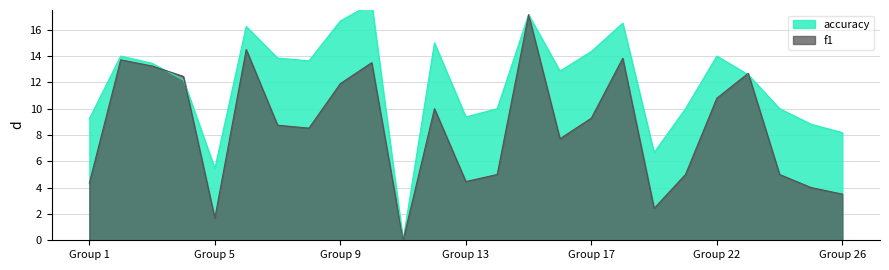

How many values in the accuracy series are below 12?

10